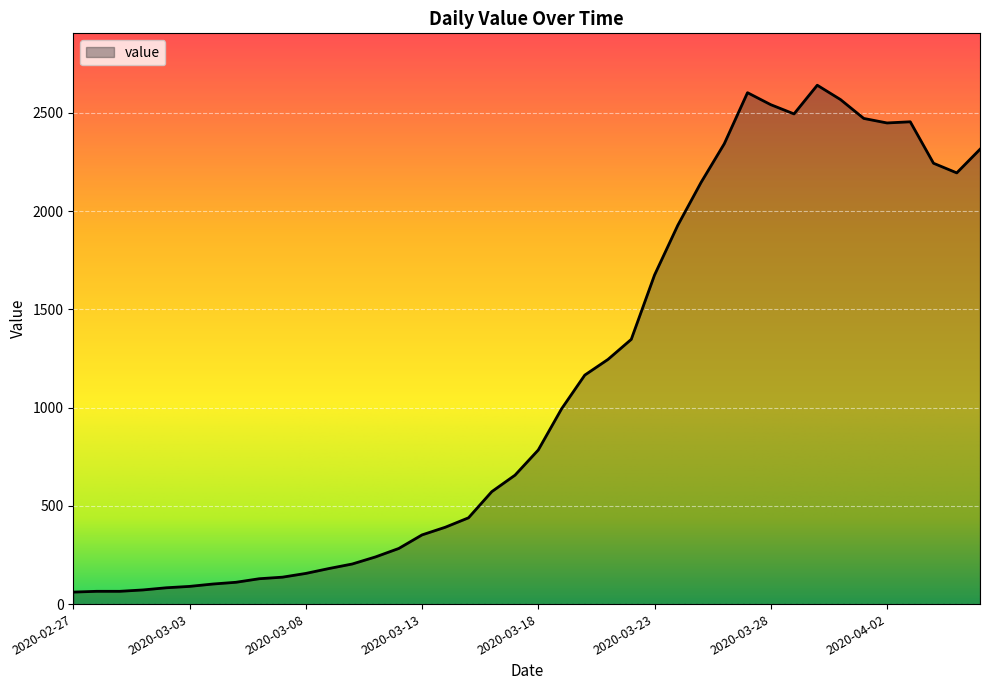

What is the greatest value displayed?

2640